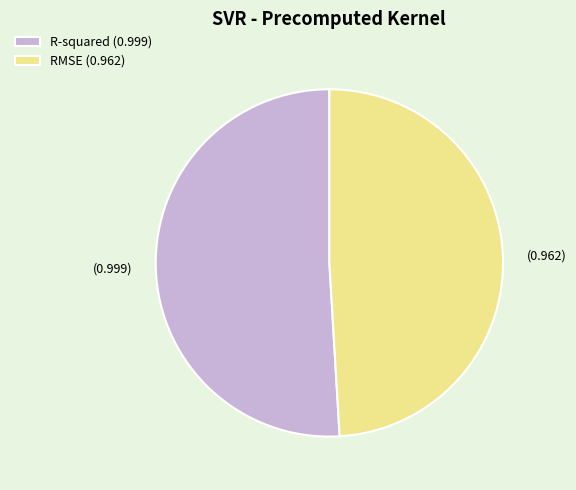

Between RMSE (0.962) and R-squared (0.999), which is larger?

R-squared (0.999)